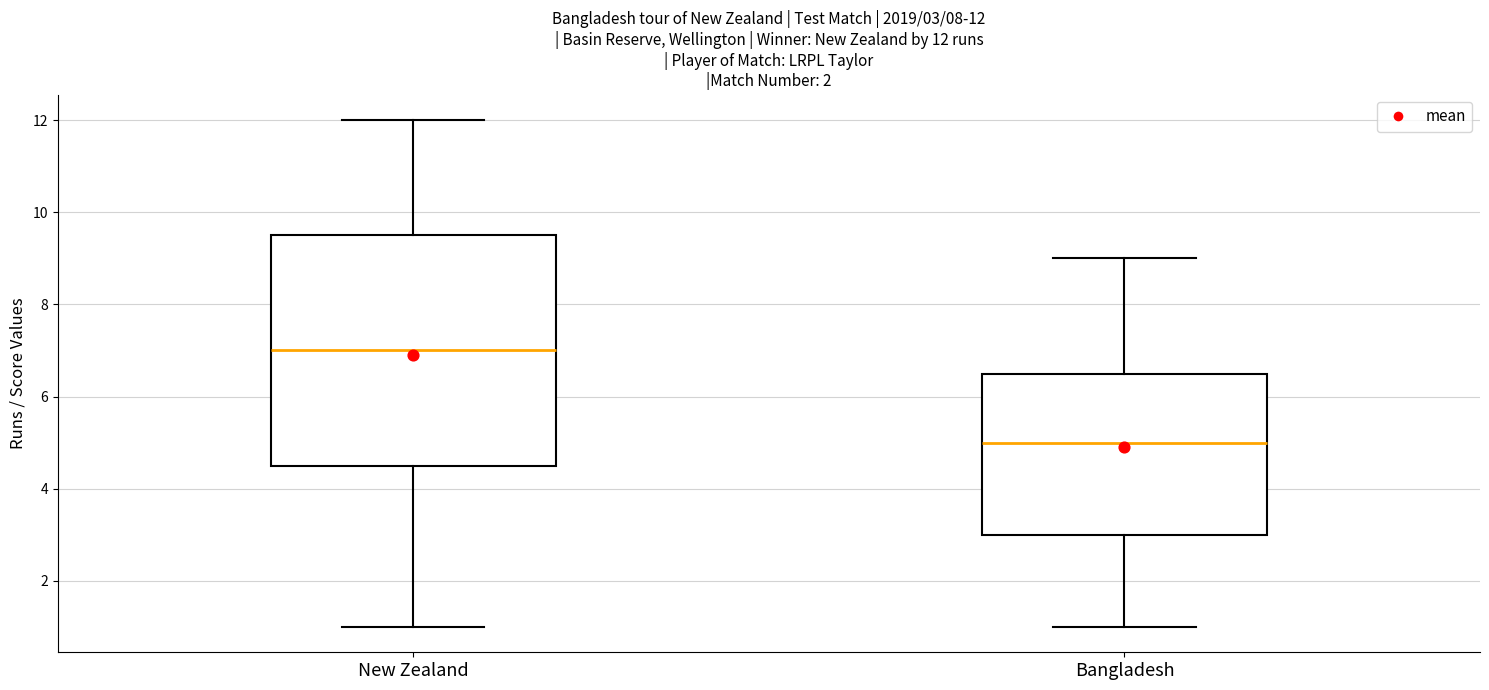

Which box has the lowest median line?

Bangladesh